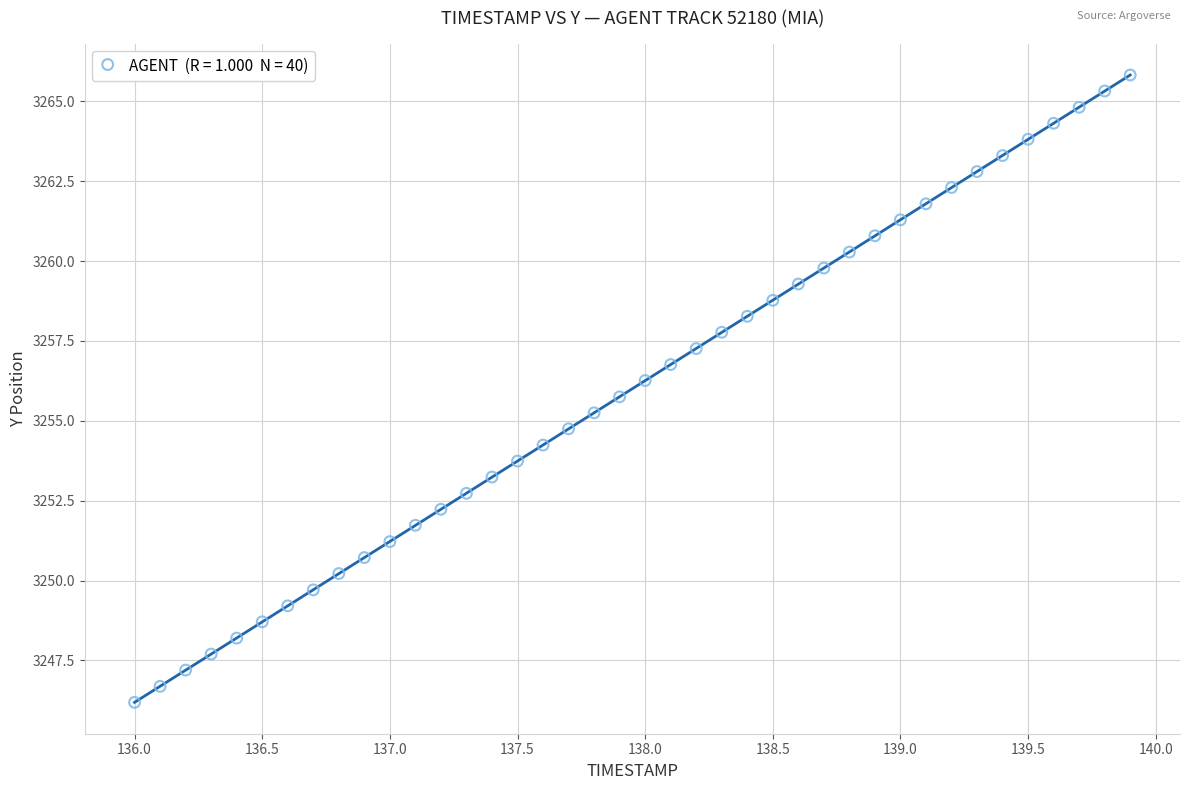

What is the range of X values (max minus min)?

3.9